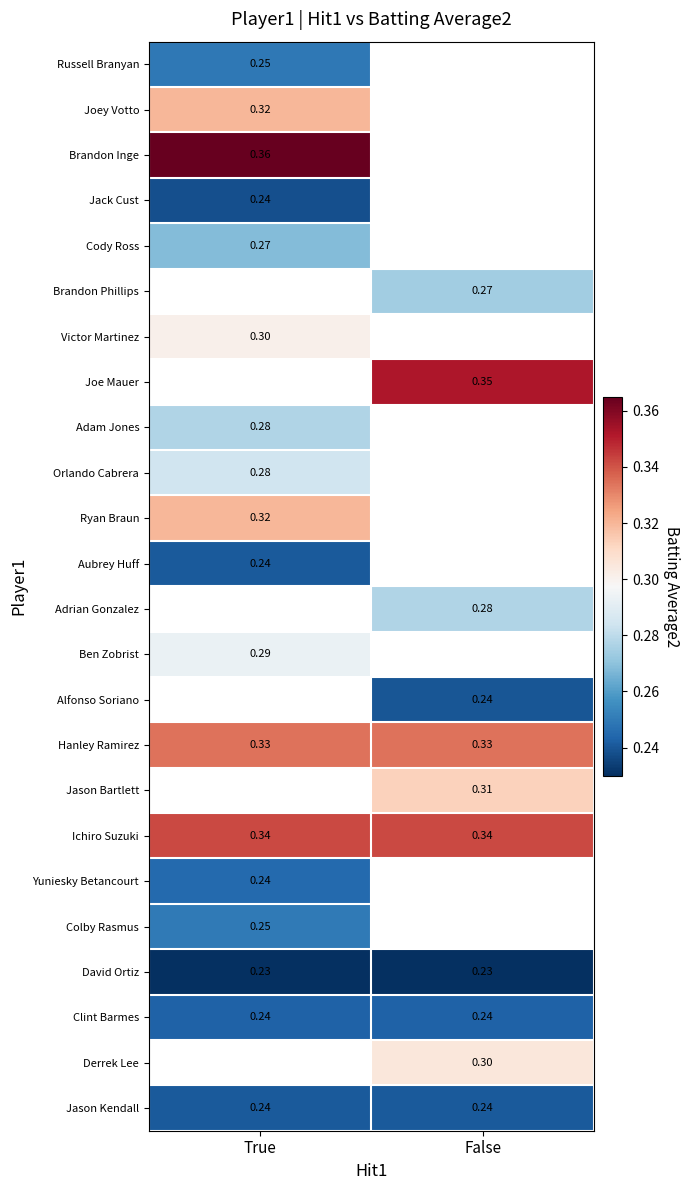

Is the value of David Ortiz at True greater than the value of Adrian Gonzalez at False?

No